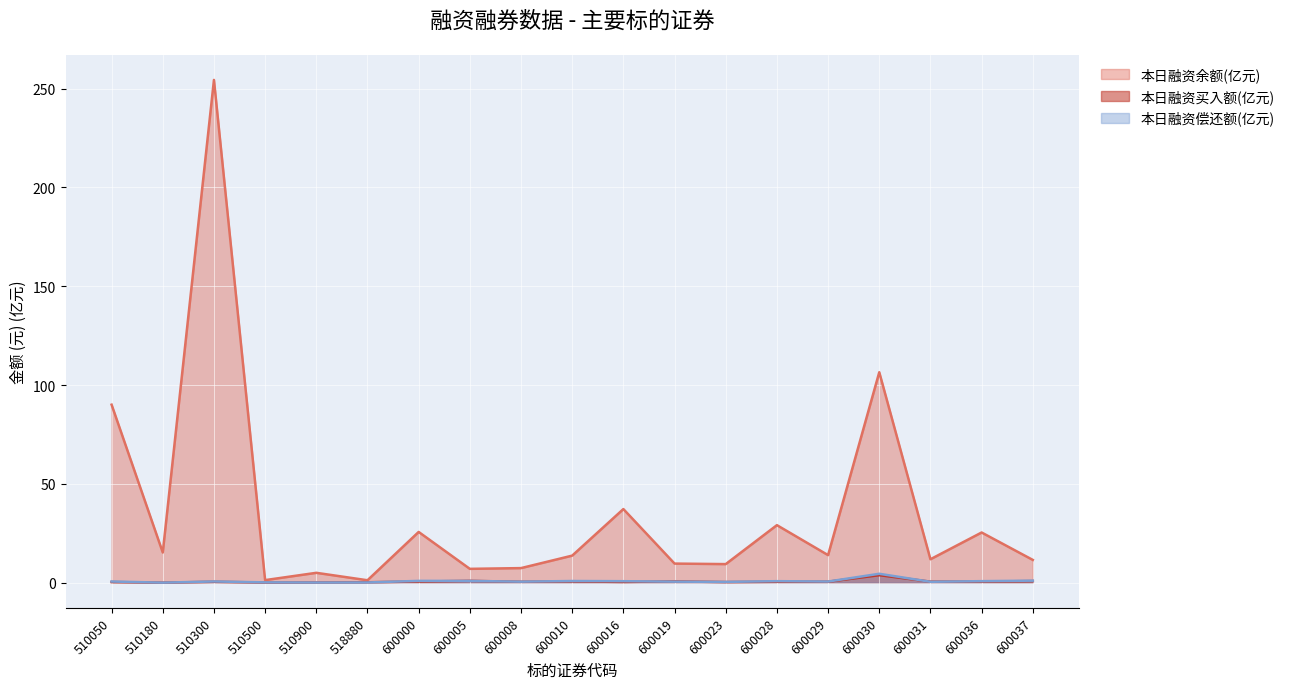

True or false: 本日融资余额(元) has a value of 25.7 at 600000.

True